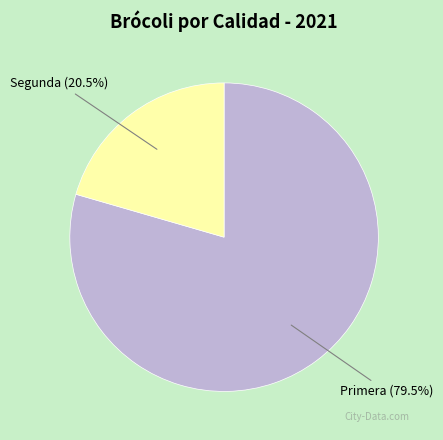

Combined, what portion of the pie is Primera and Segunda?

100.0%